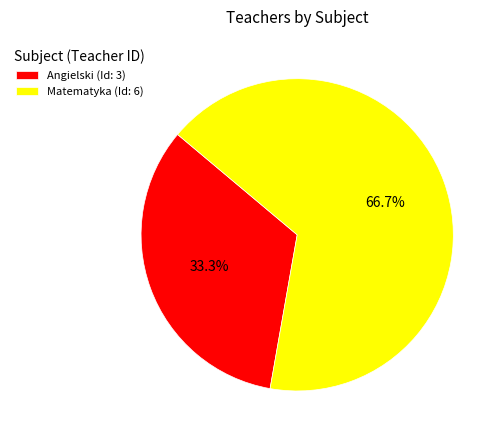

How many segments does this pie chart have?

2